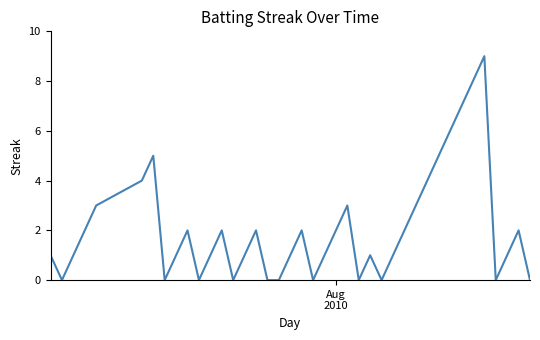

Does the chart display data point markers on the line(s)?

No